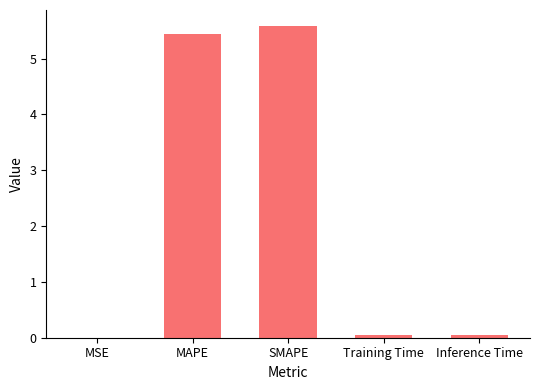

What is the greatest value displayed?

5.6